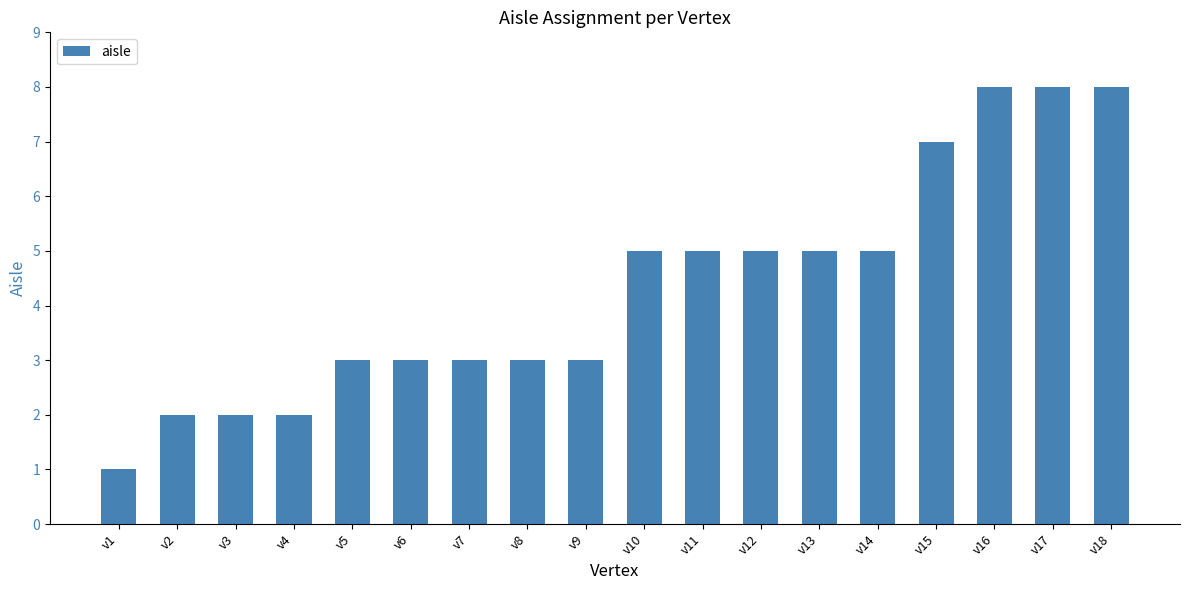

What is the value of the 7th bar from the left?

3